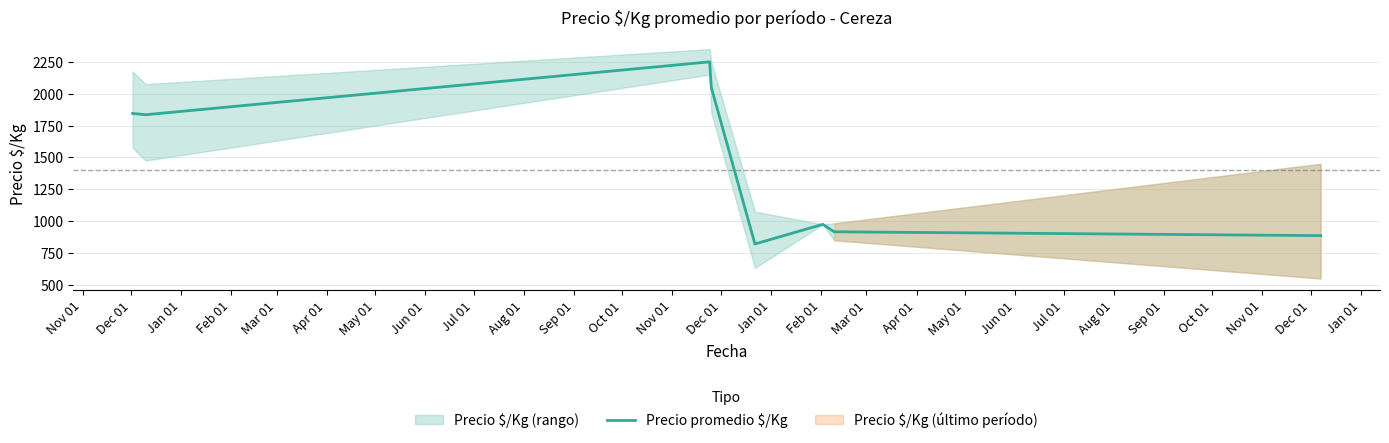

What is the greatest value displayed?

2250.0